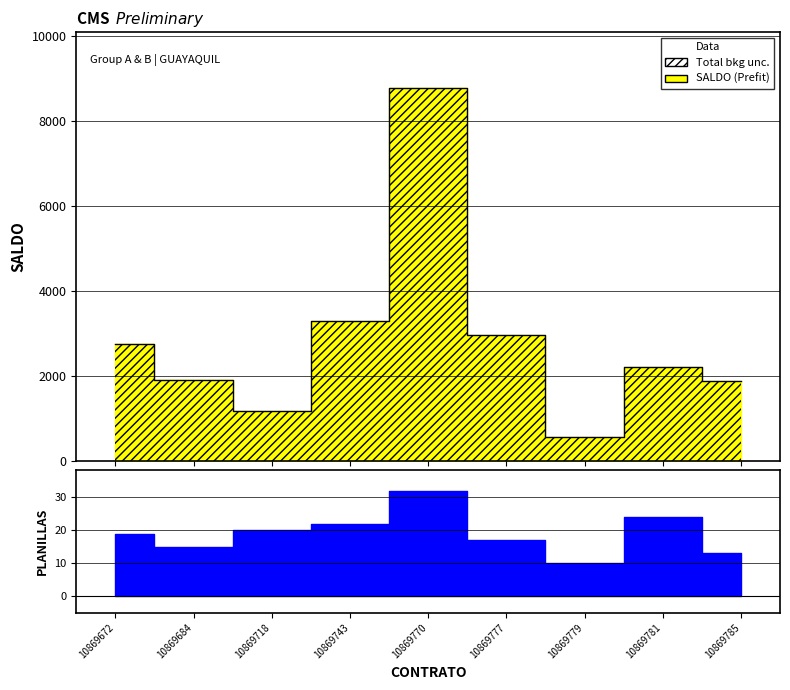

Reading right to left, transcribe all the data shown in this chart.

1880.3	2217.6	564.7	2971.5	8767.8	3284.7	1188.2	1913.6	2744.6